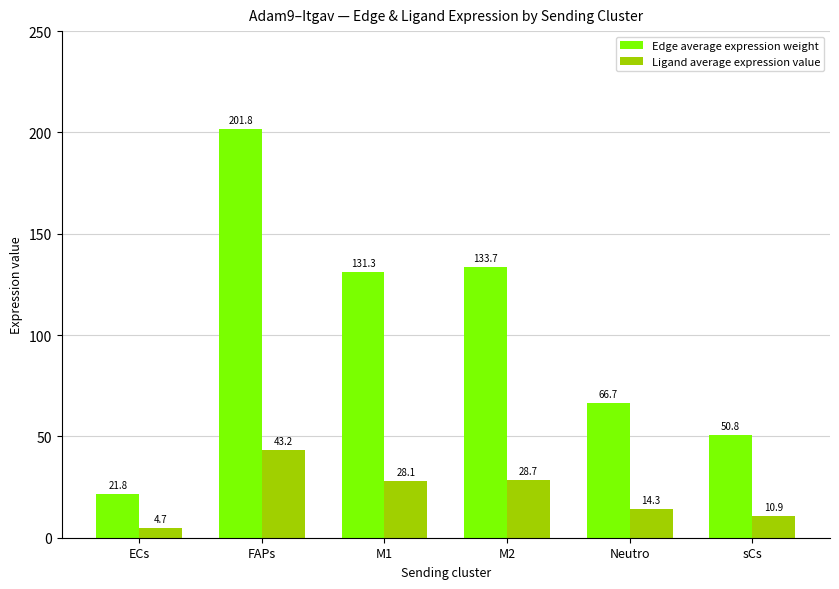

At which category is the sum across all series the highest?

FAPs